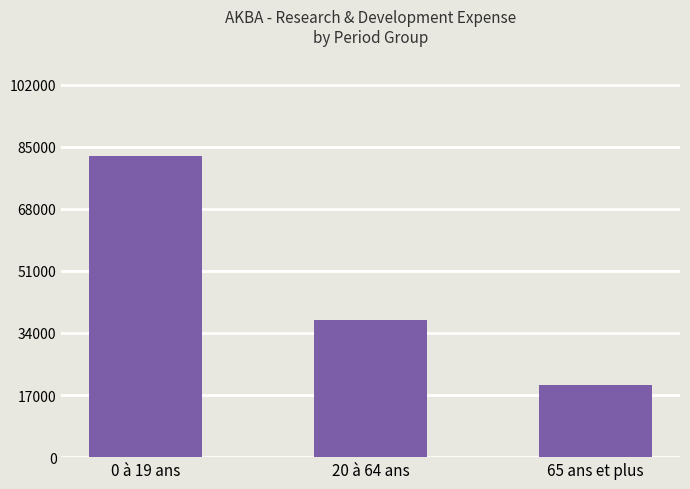

What is the ratio of the value at 0 à 19 ans to the value at 65 ans et plus?

4.2